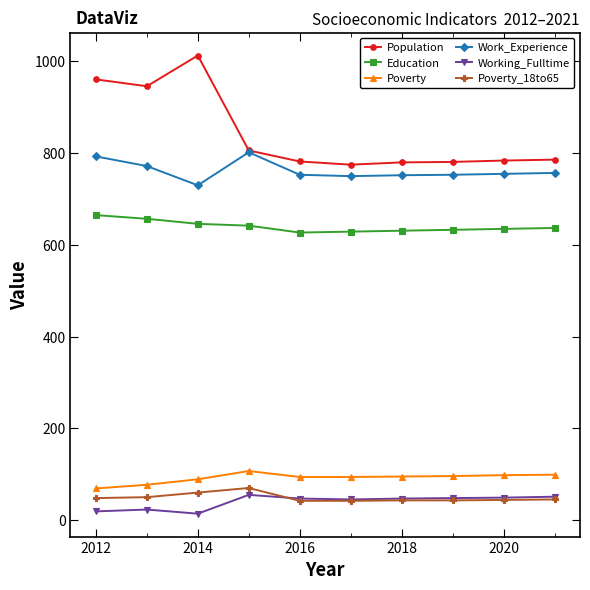

What is the value of the Work_Experience point at the 6th from the left?

750